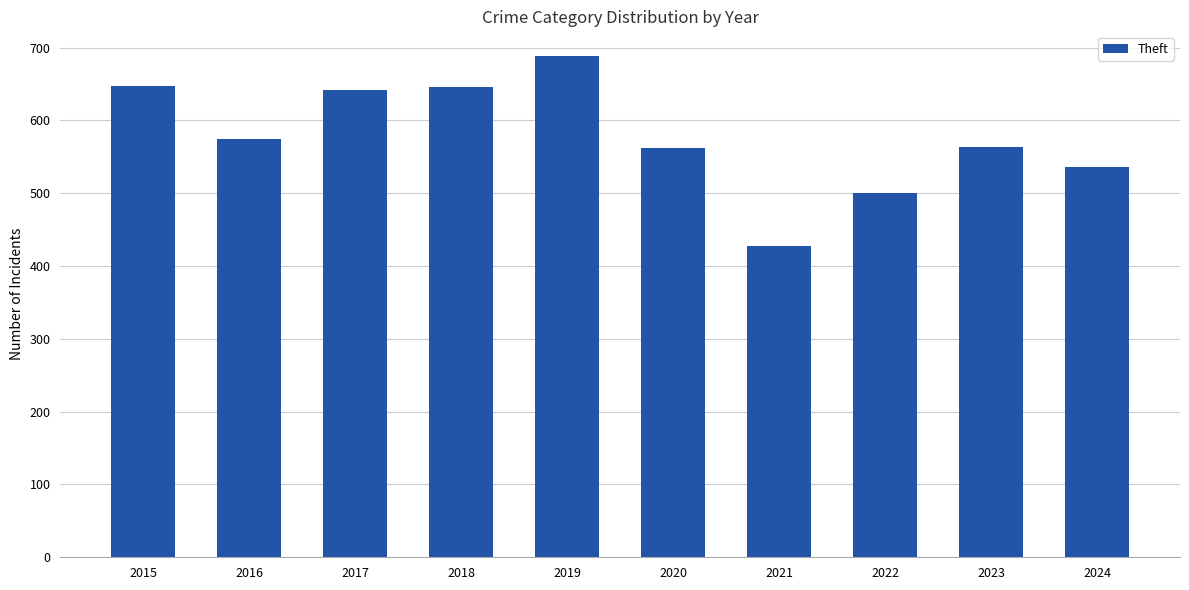

Which category has the lowest value across all series?

2021